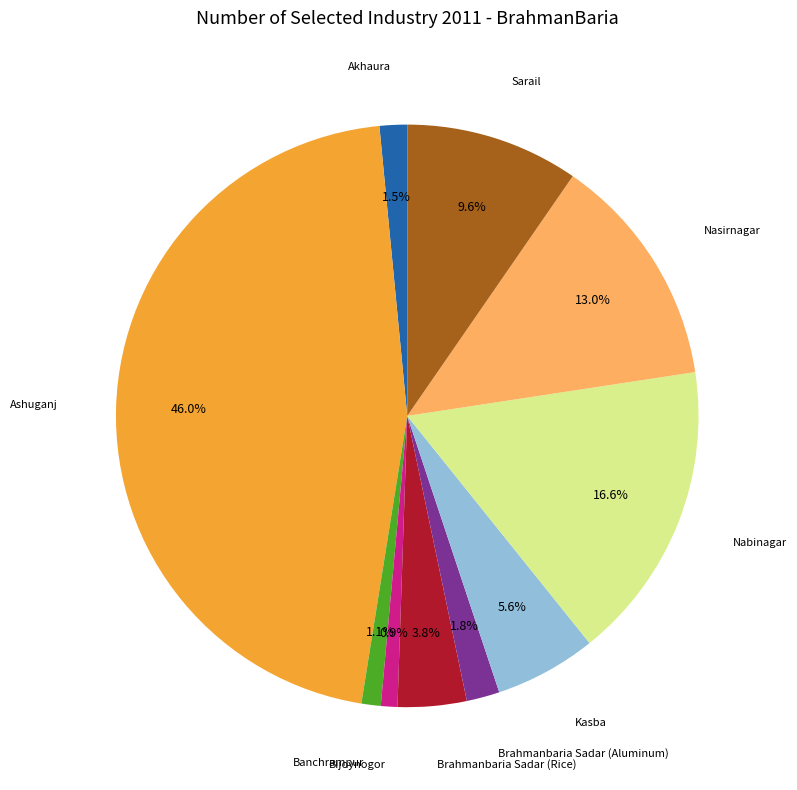

Is there a majority slice in this chart?

No